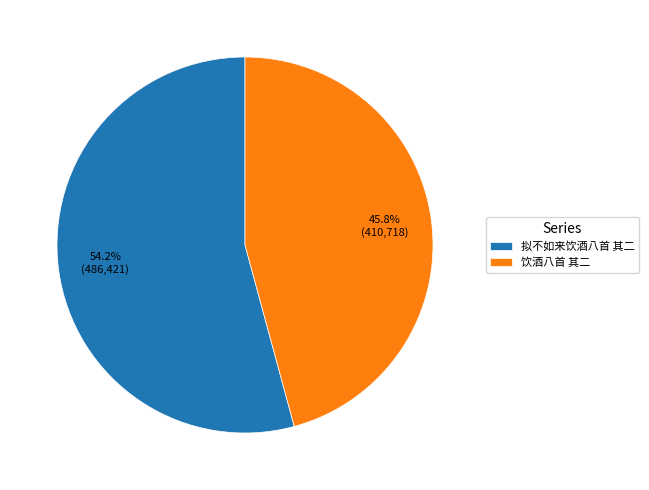

Which slice is the largest?

拟不如来饮酒八首 其二